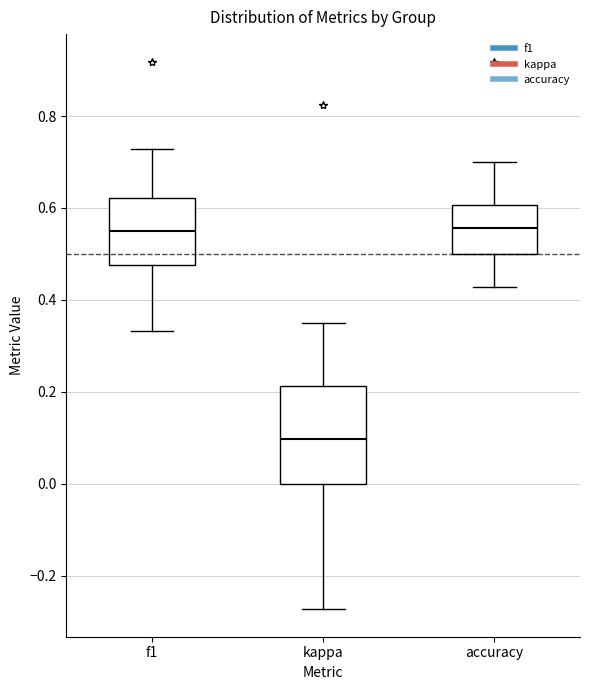

Which box is the tallest, from its lower edge to its upper edge?

kappa